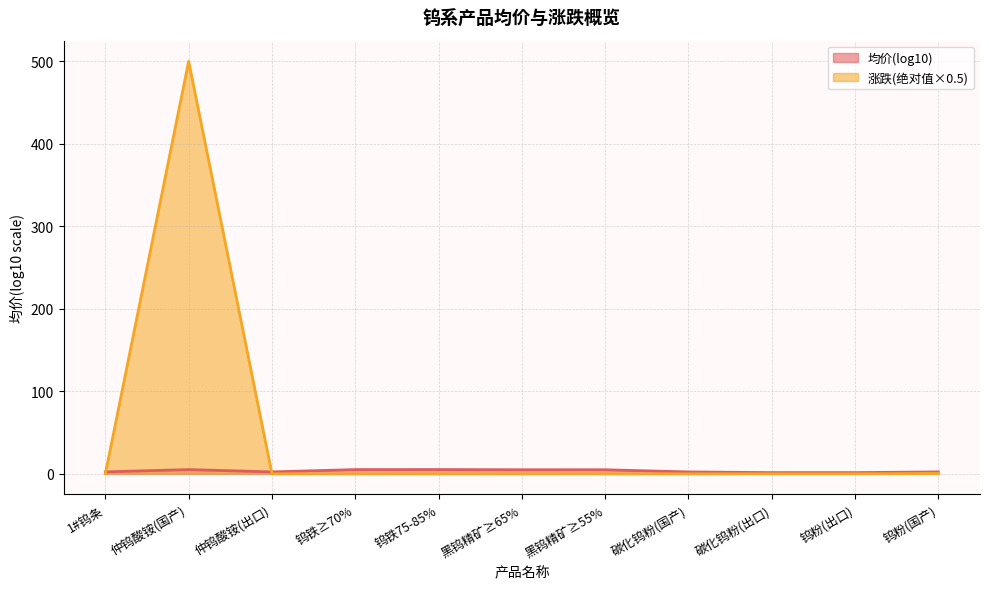

Does the chart have visible grid lines?

Yes